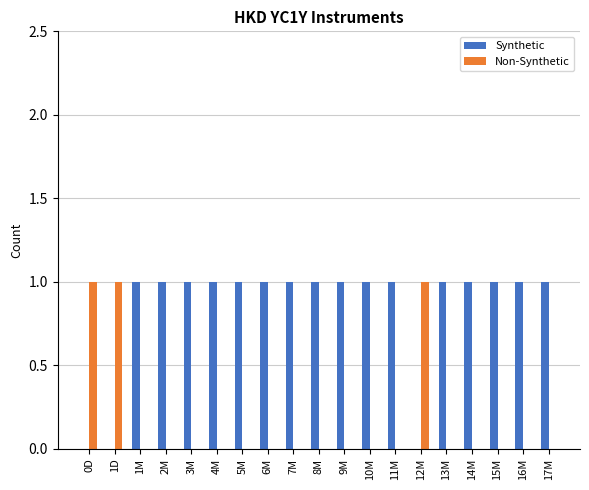

What is the spread (max minus min) of values at 6M?

1